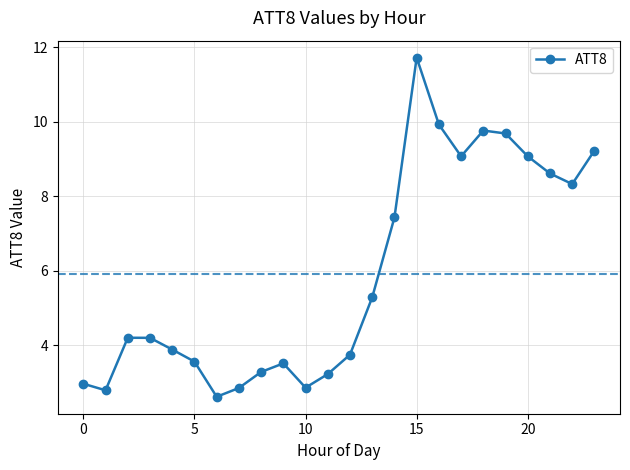

What is the value of the 7th point from the left?

2.6